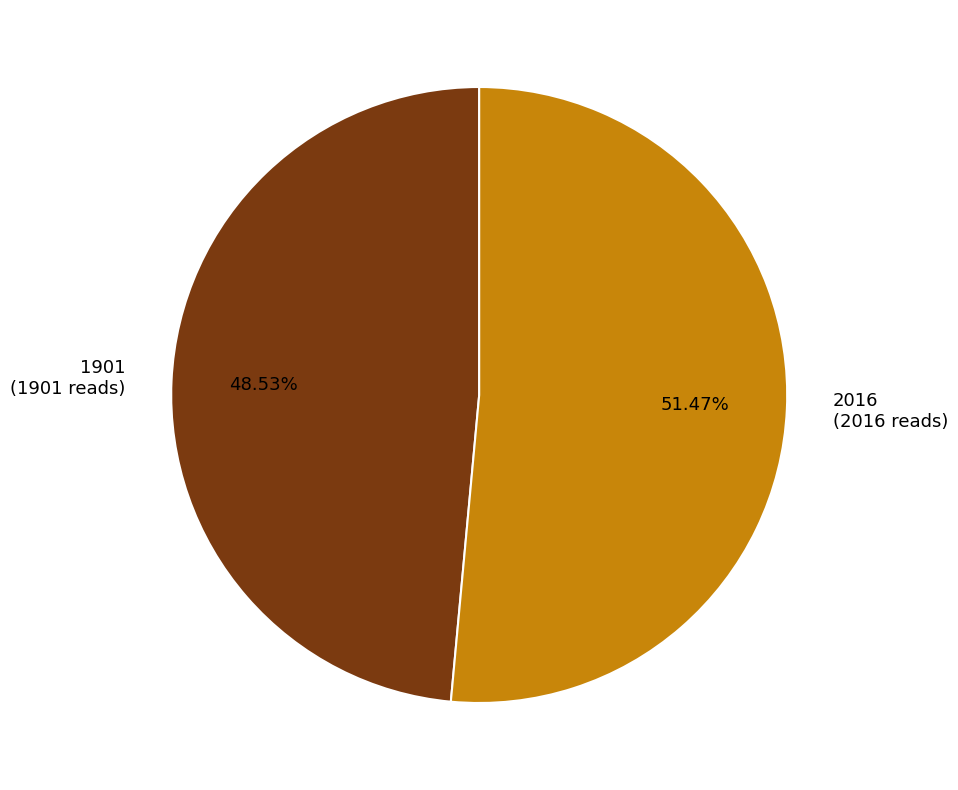

To the nearest percent, what portion does 2016 represent?

51%